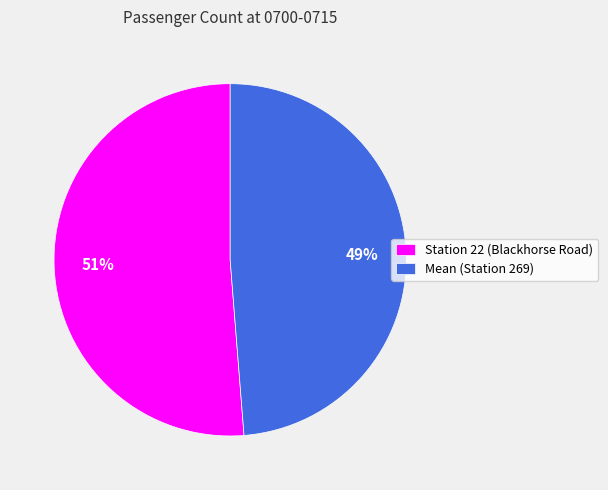

What percentage is the Mean (Station 269) slice, to the nearest percent?

49%